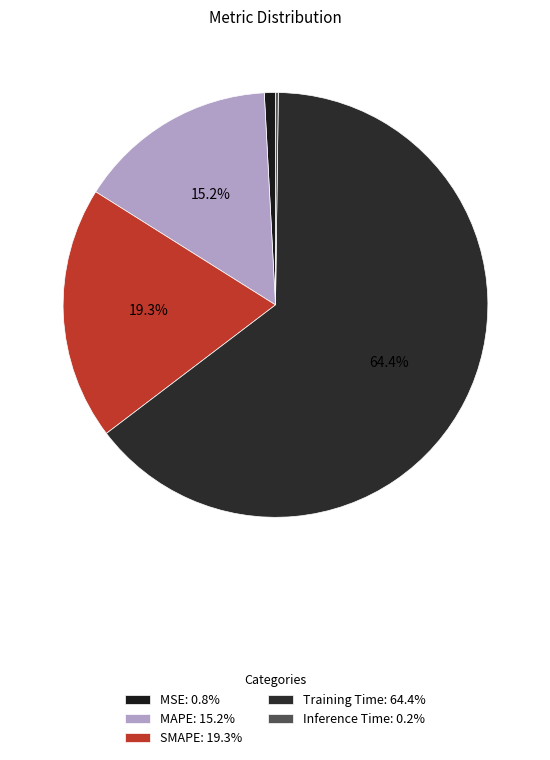

True or false: MSE accounts for 1% of the total.

True